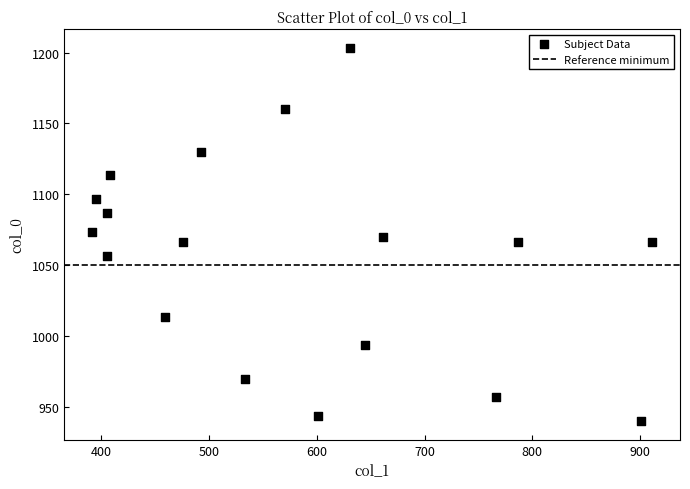

What is the range of X values (max minus min)?

519.8